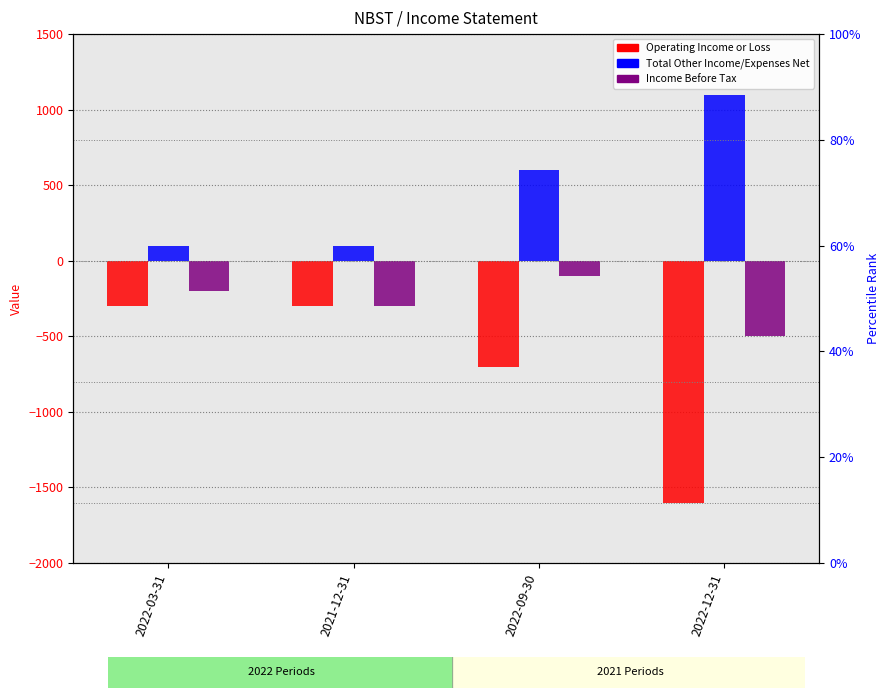

True or false: Operating Income or Loss has a value of -2756 at 2022-12-31.

False